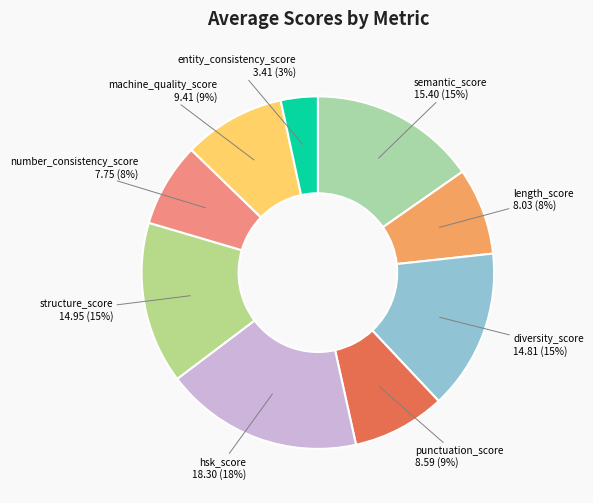

To the nearest percent, what portion does diversity_score represent?

15%